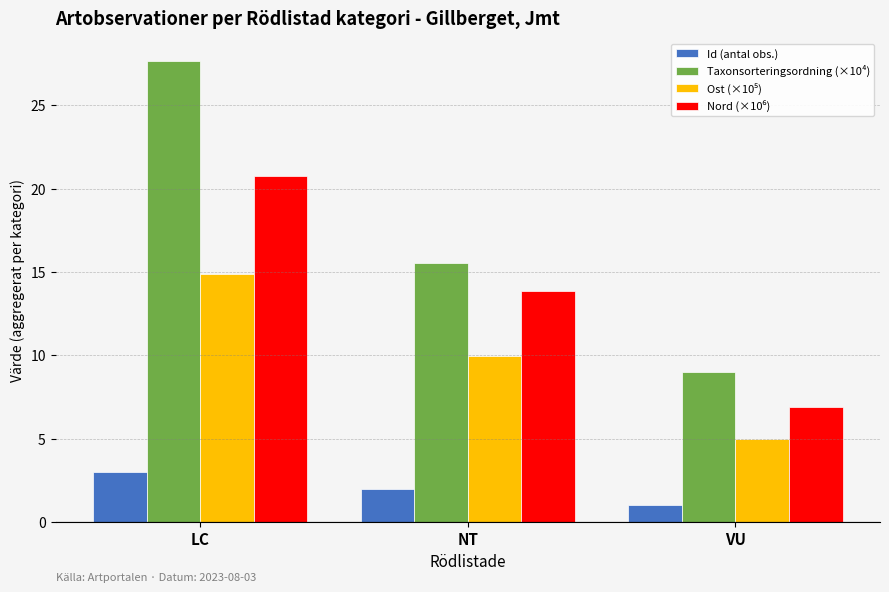

Is it true that Id (antal obs.) equals 0.8 at NT?

False